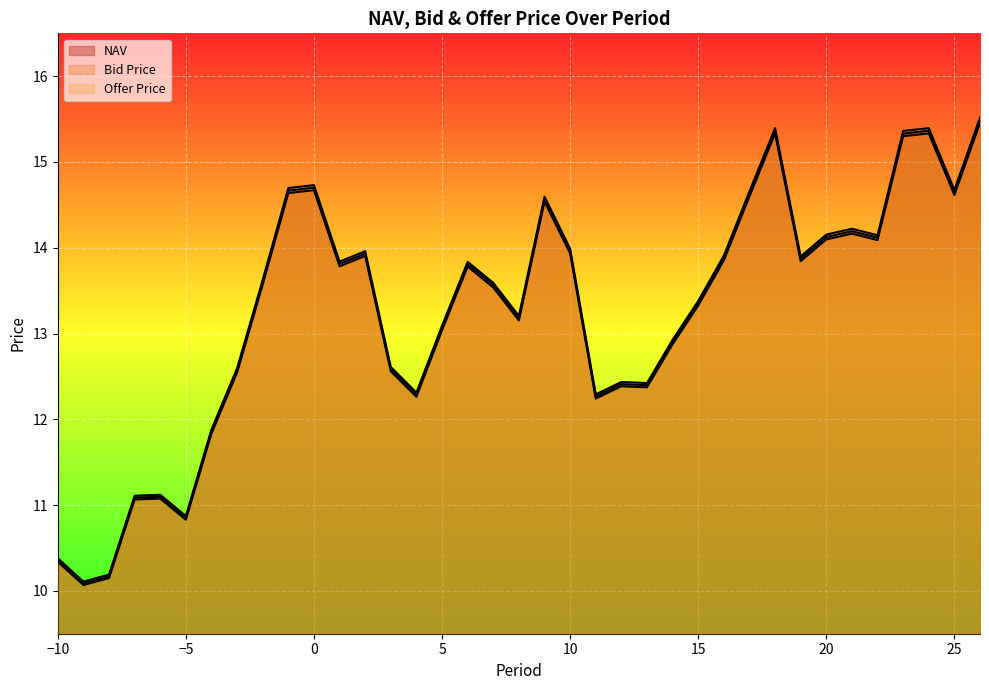

True or false: NAV has a value of 14.0 at 10.

True